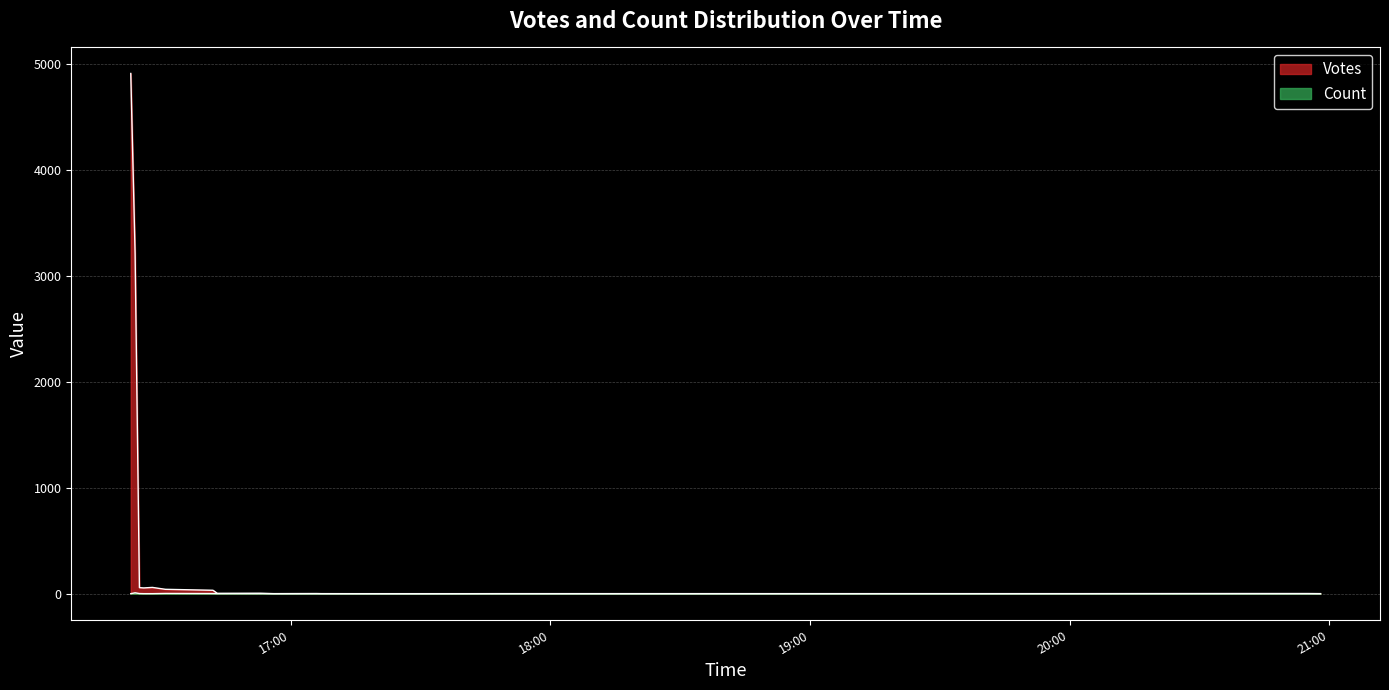

How many interior local valleys does the Votes series have?

3